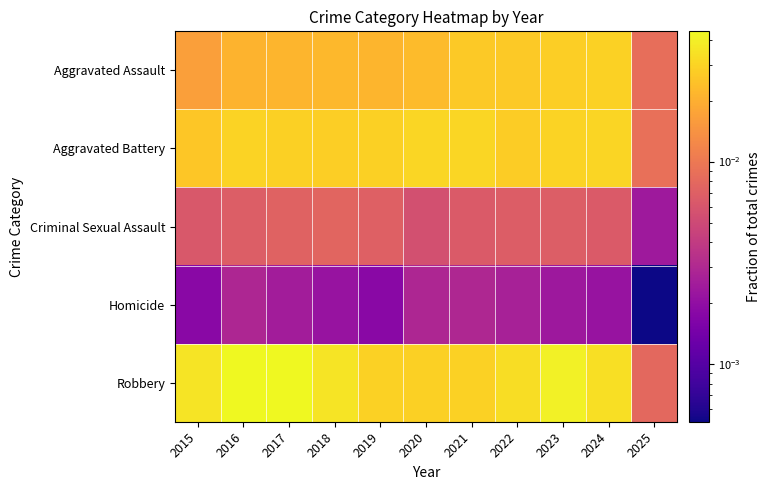

At how many categories does at least one series exceed 0?

11